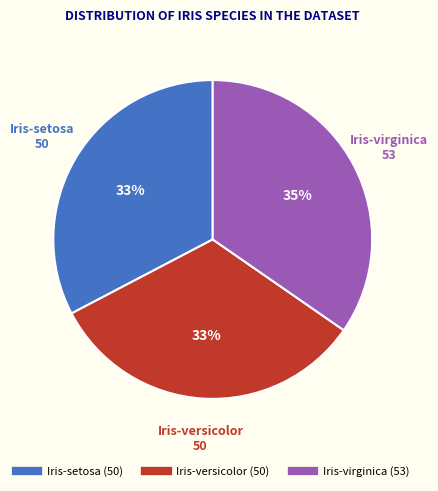

Which category has the biggest portion of the pie?

Iris-virginica